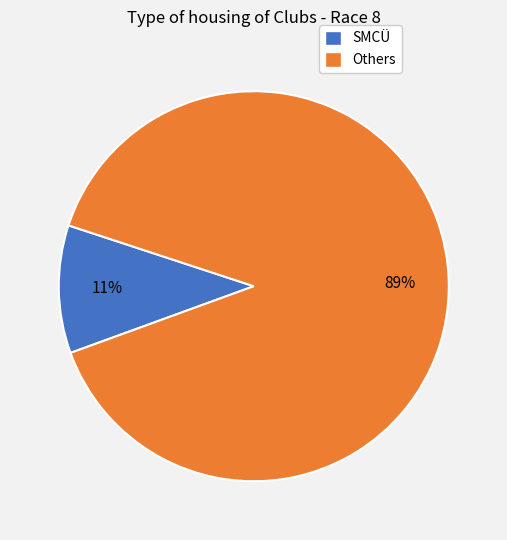

To the nearest percent, what is the average slice percentage?

50%